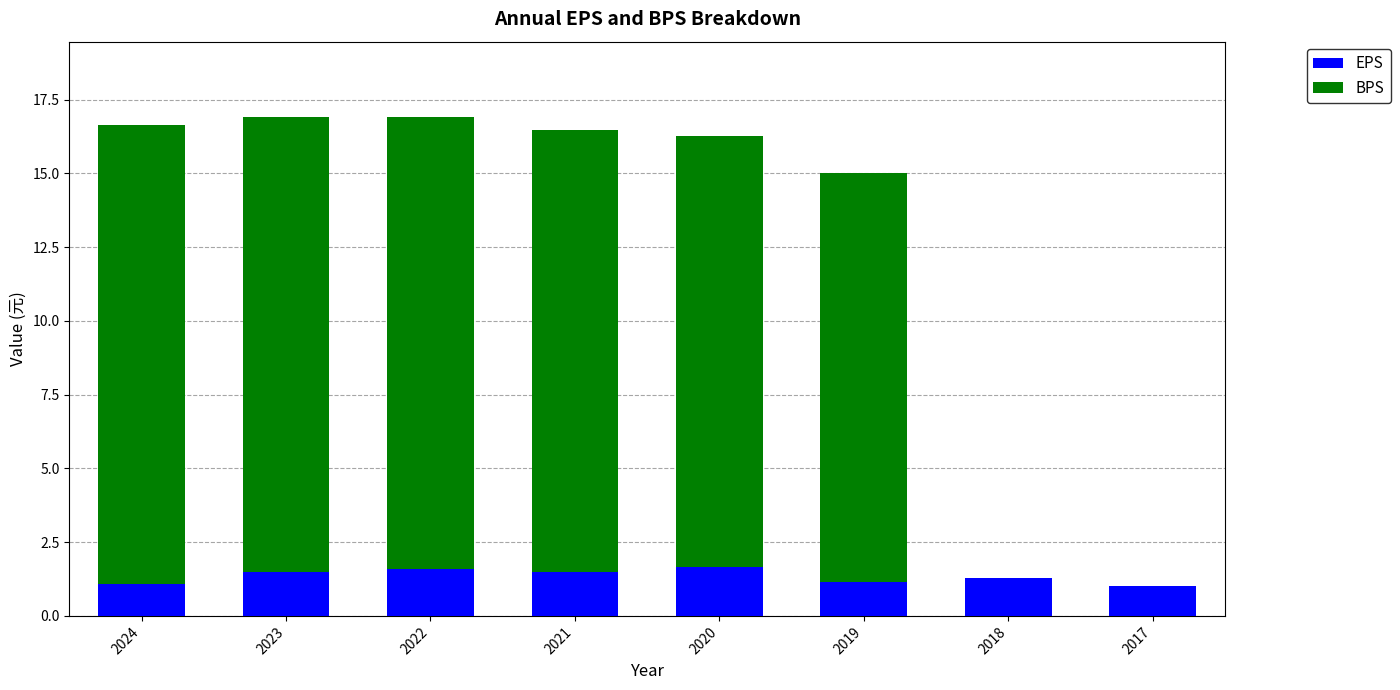

What is the sum of the EPS values at 2019 and 2024?

2.2